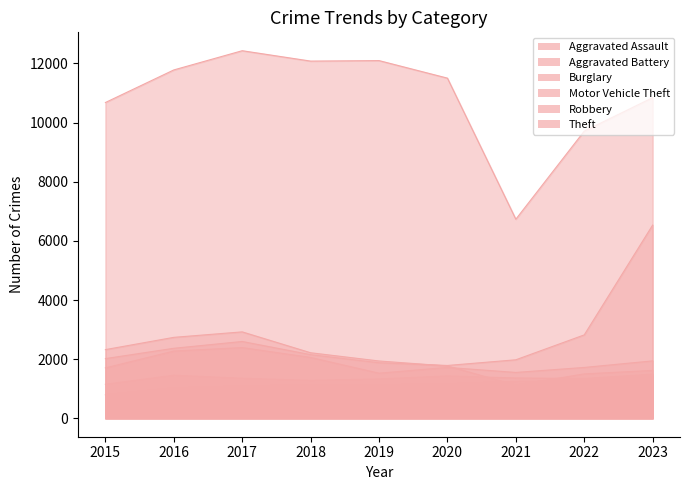

List the labels in order of Aggravated Battery value, smallest first.

2015, 2018, 2019, 2022, 2017, 2021, 2020, 2016, 2023